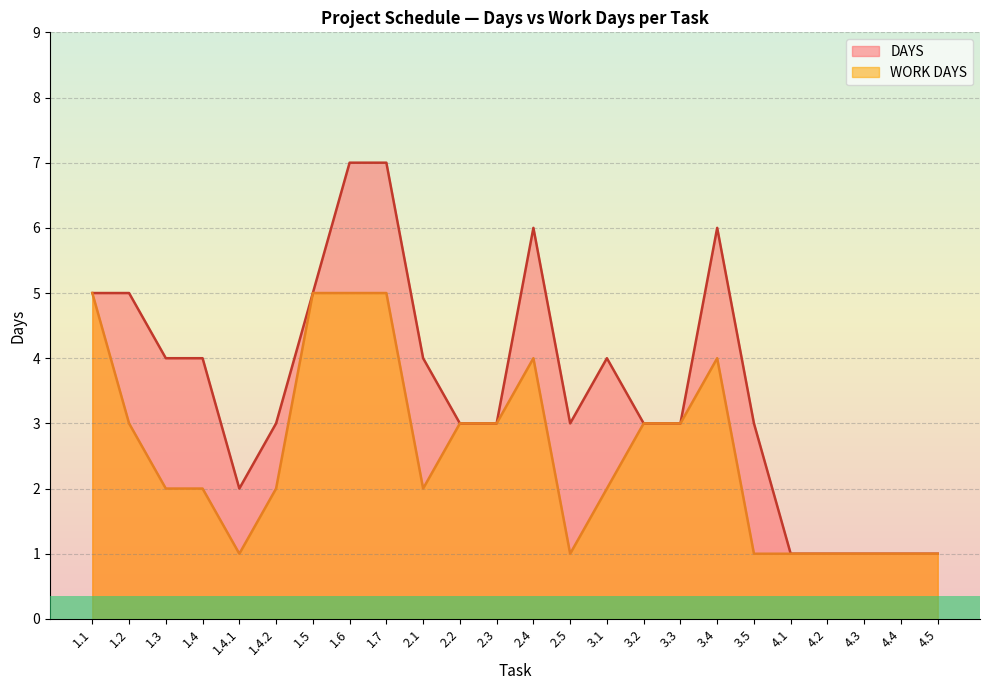

True or false: WORK DAYS has more than 2 interior local peaks.

False